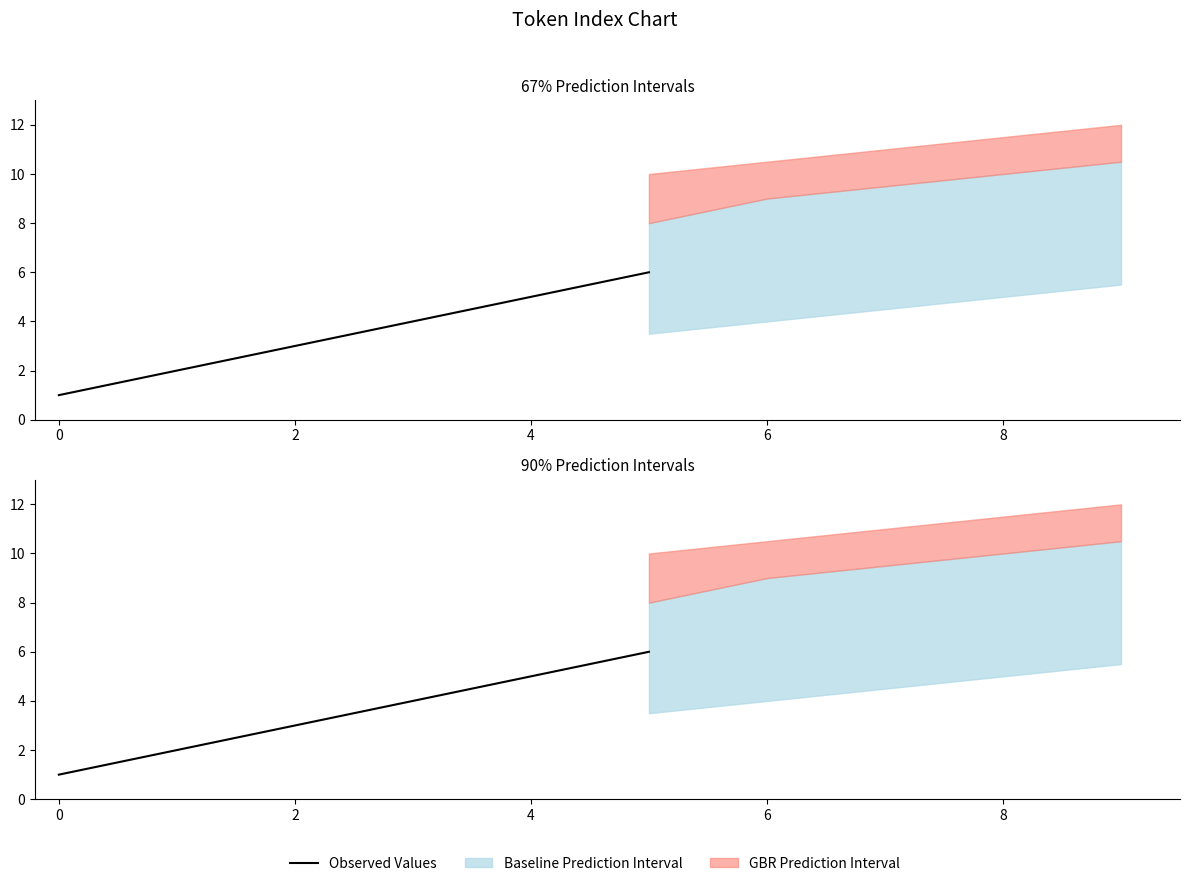

What position from the right is 4?

3